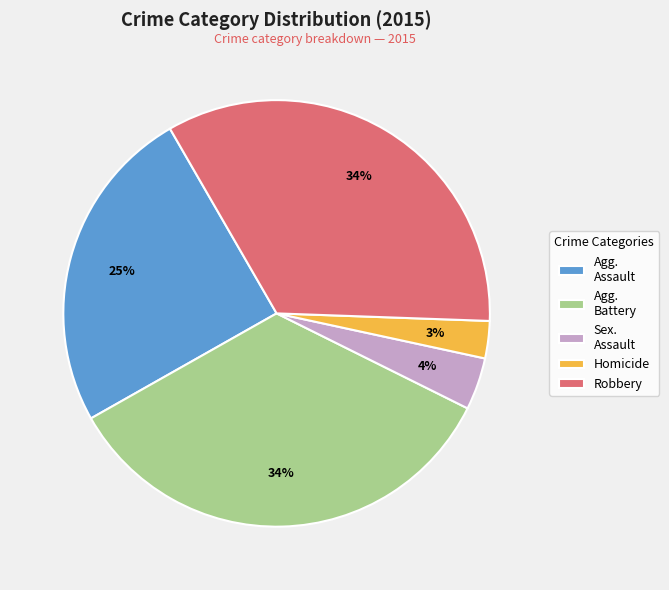

Which has a higher value, Homicide or Agg. Assault?

Agg. Assault